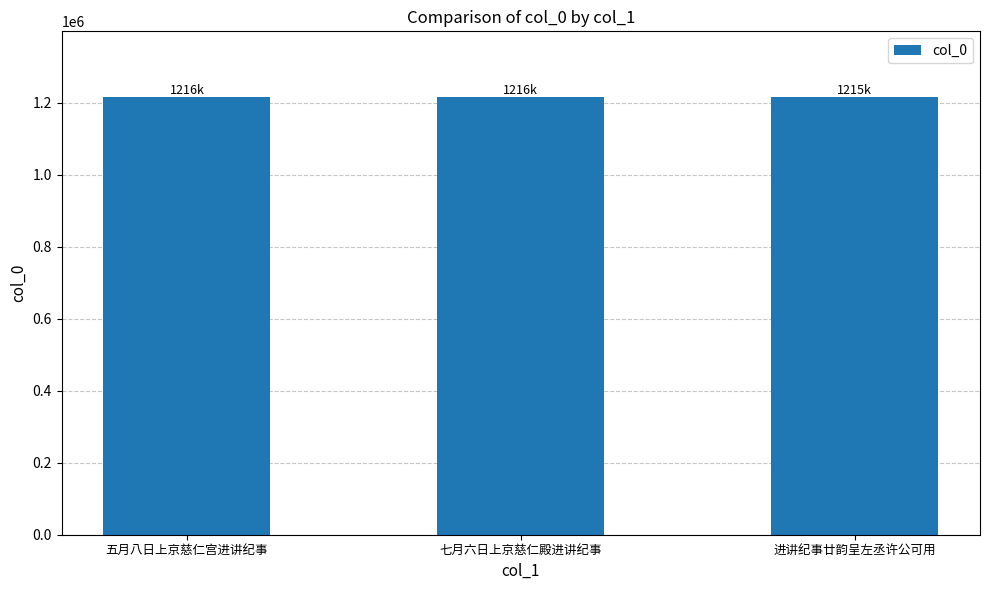

What is the sum of the values at 进讲纪事廿韵呈左丞许公可用 and 五月八日上京慈仁宫进讲纪事?

2432038